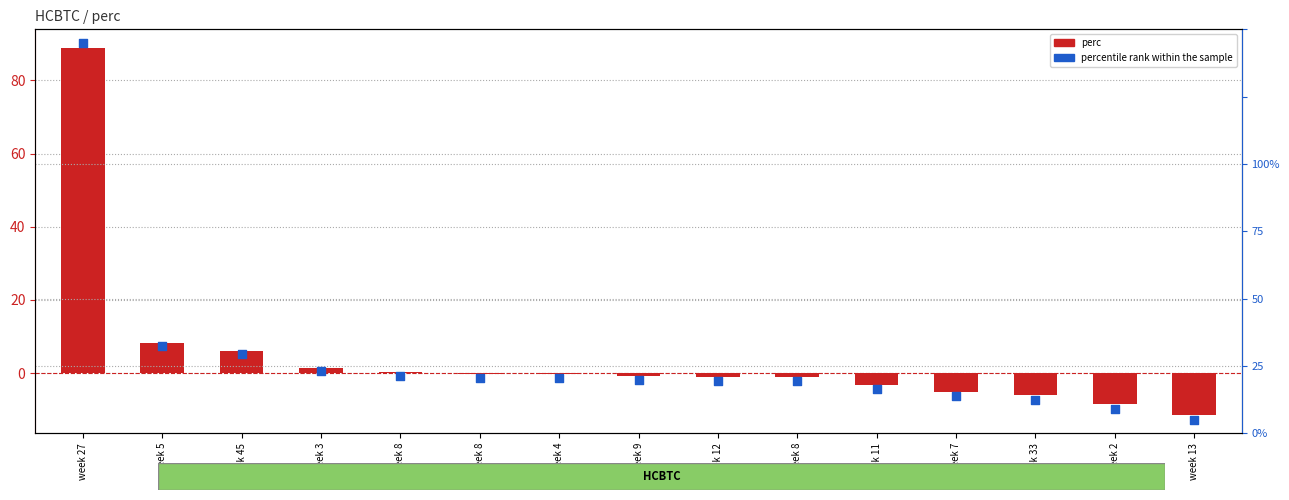

Is the value of perc at week 9 greater than the value of percentile rank within the sample at week 27?

No